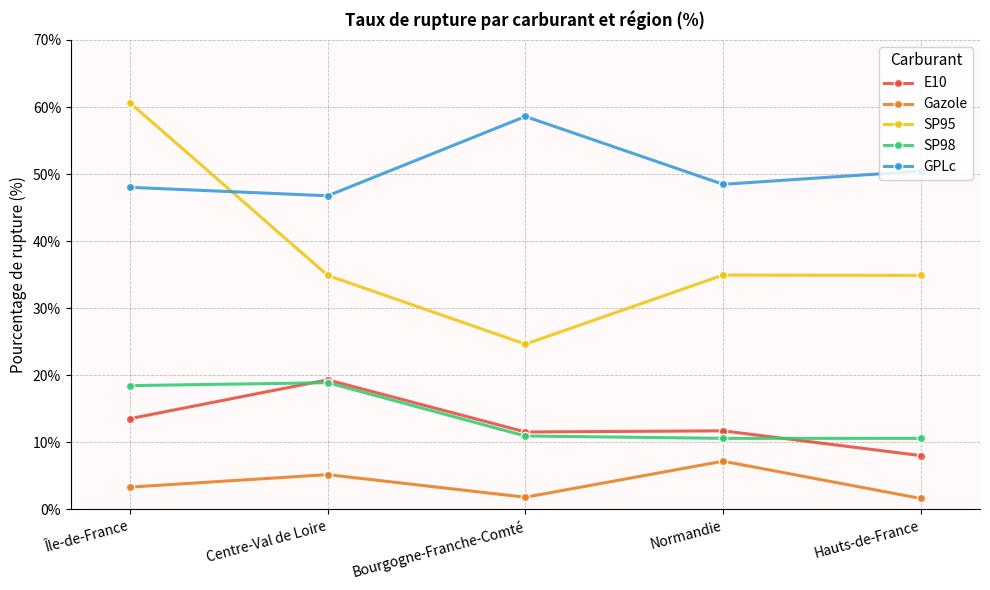

What is the total value across all series at Normandie?

112.9